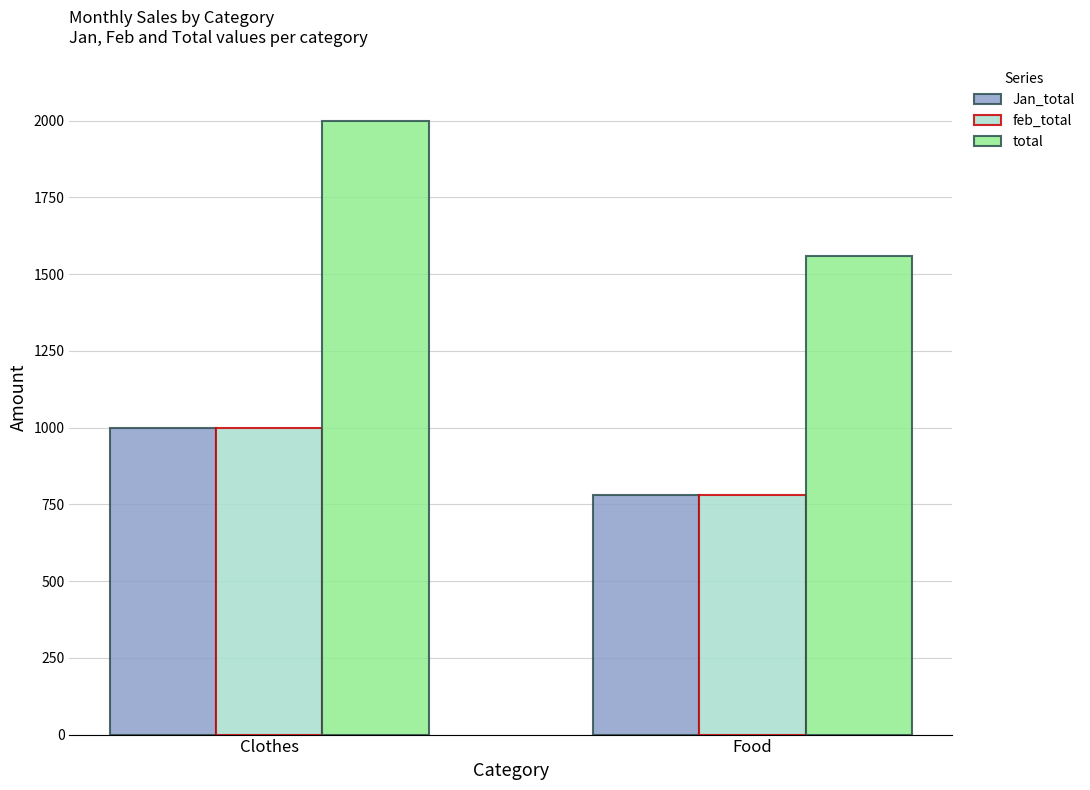

How many series are shown in this chart?

3